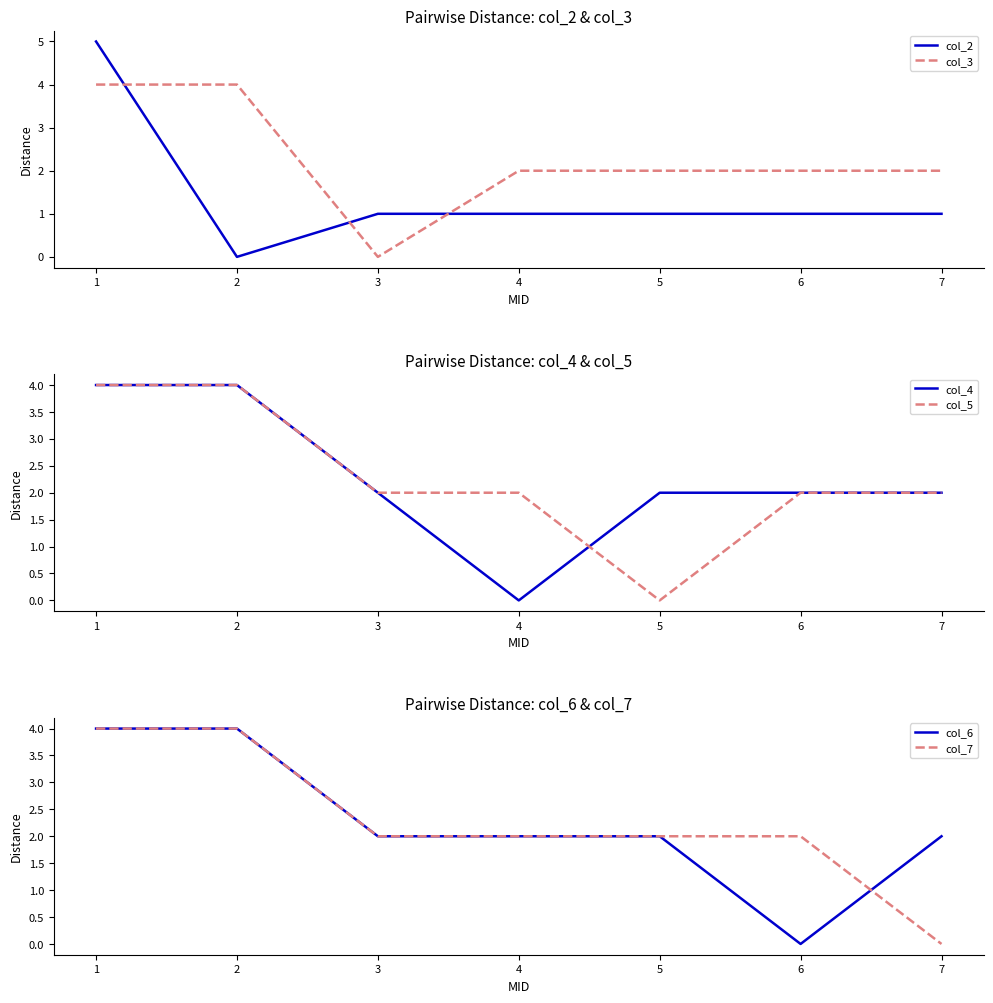

Which series has the largest total across all categories?

col_3